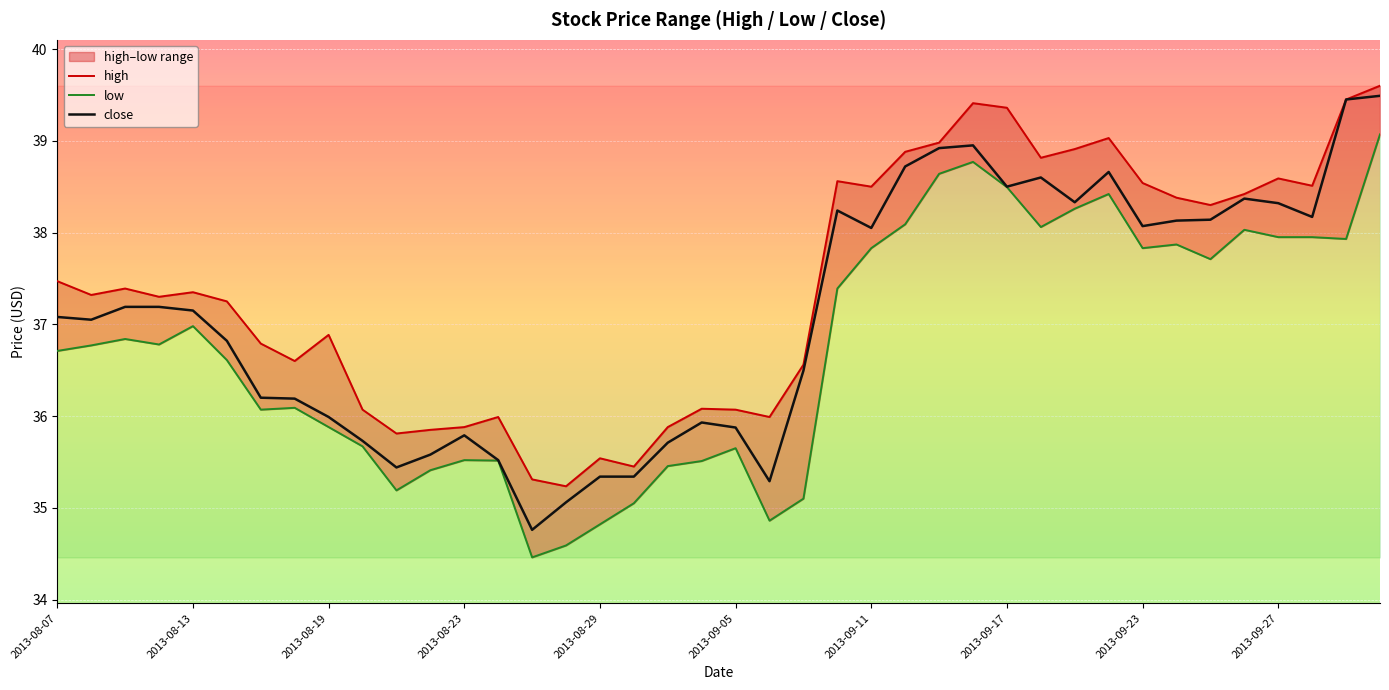

In low, how many points are higher than both neighbors (excluding endpoints)?

9